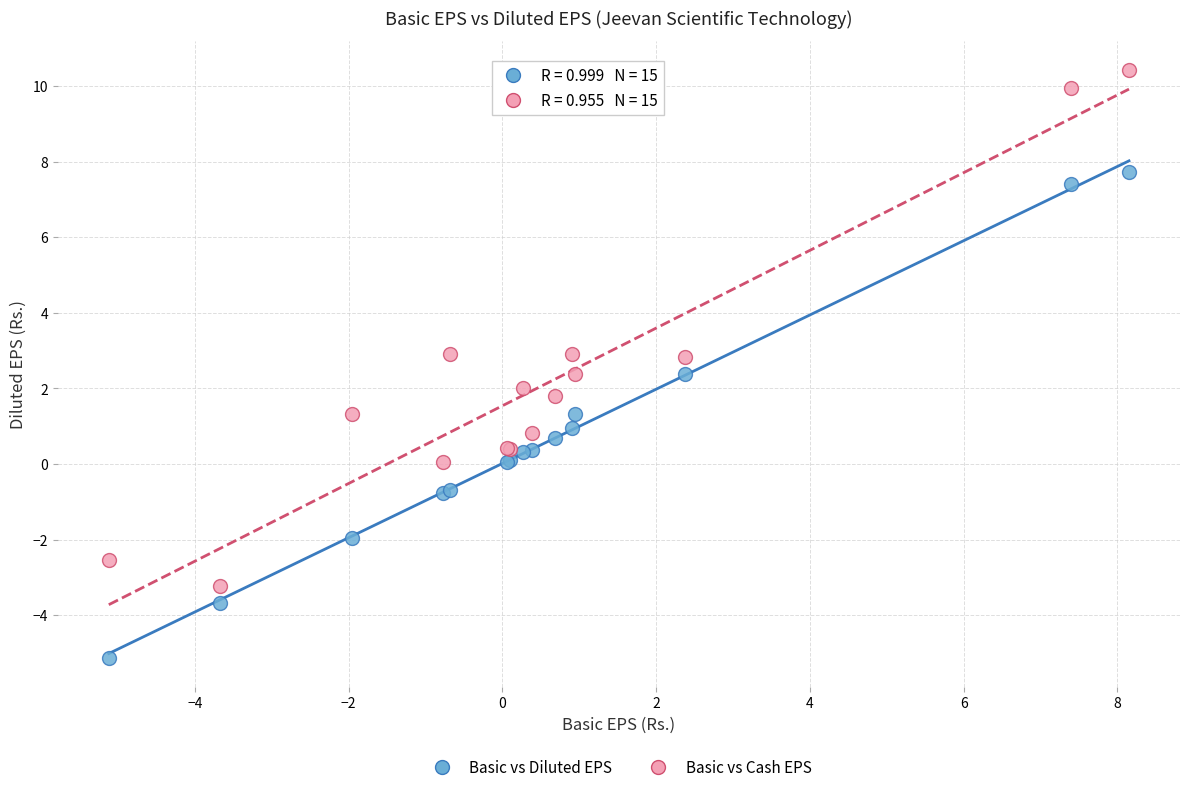

Which series reaches the maximum Y coordinate?

Basic vs Cash EPS